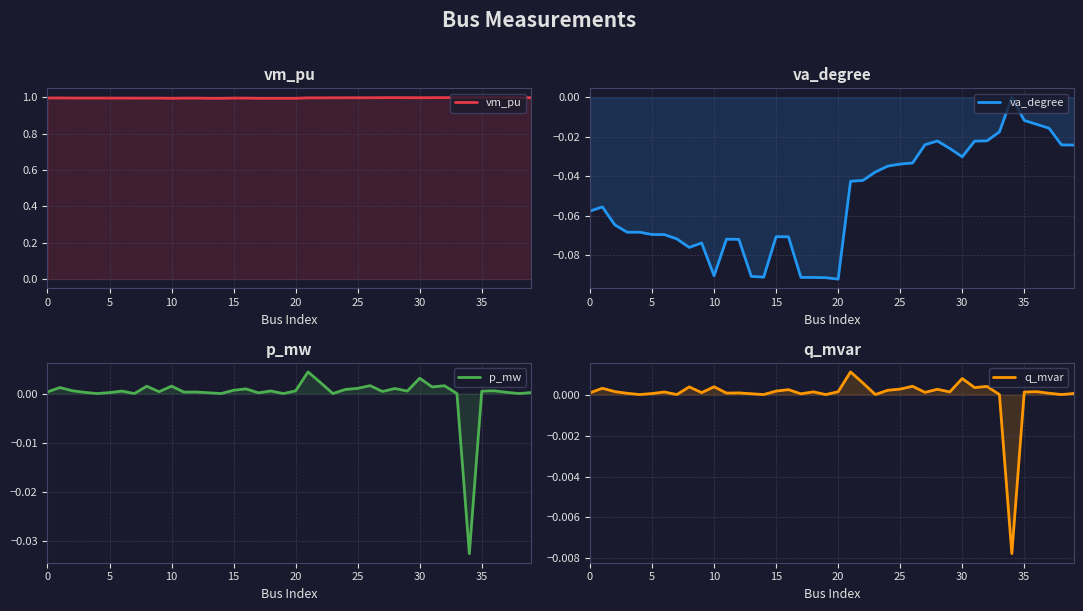

What is the maximum value shown in the chart?

1.0